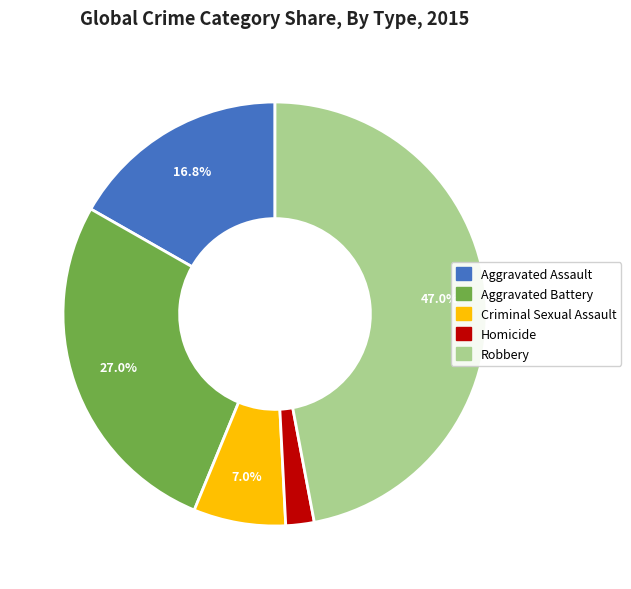

What is the largest slice in the pie chart?

Robbery